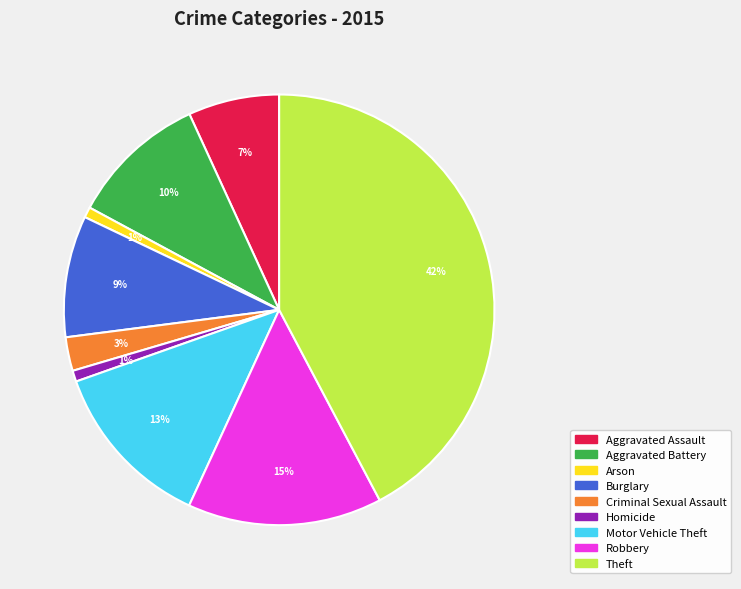

True or false: Burglary accounts for 9% of the total.

True